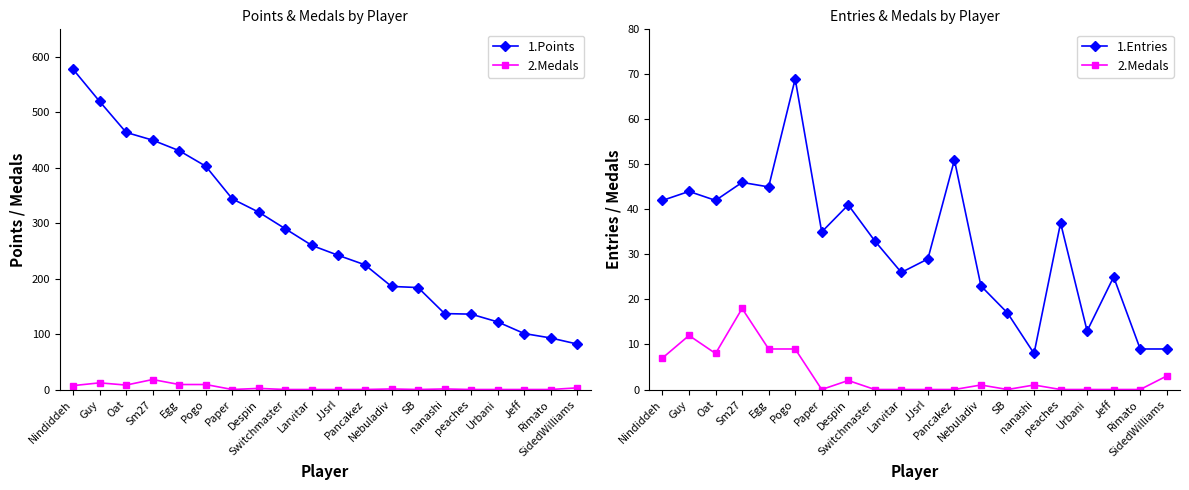

At JJsrl, list the series in order from largest to smallest.

1.Points, 1.Entries, 2.Medals